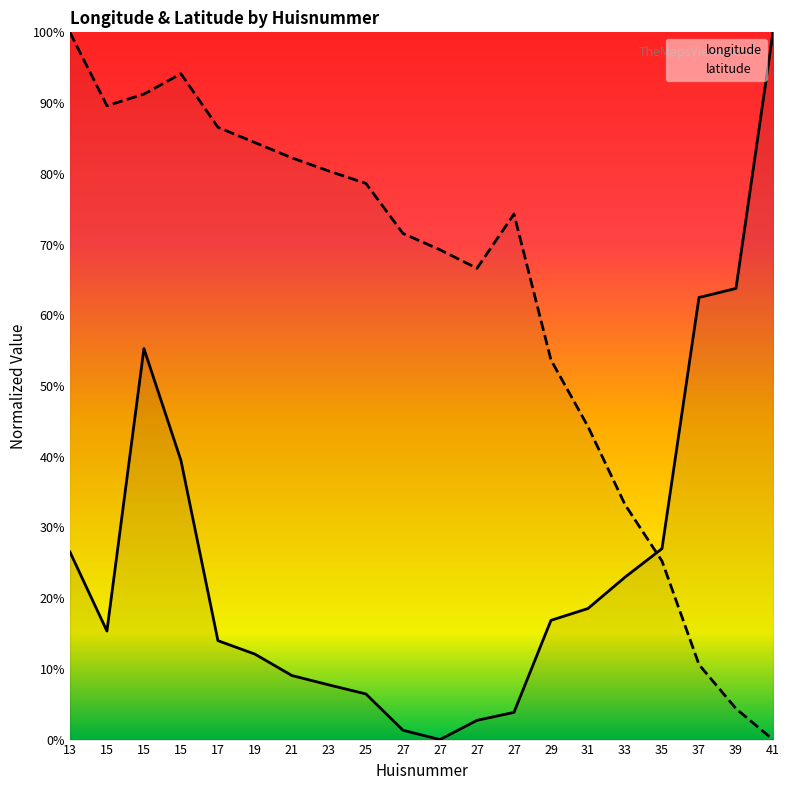

What is the difference between the longitude values at 37 and 15?

23.0